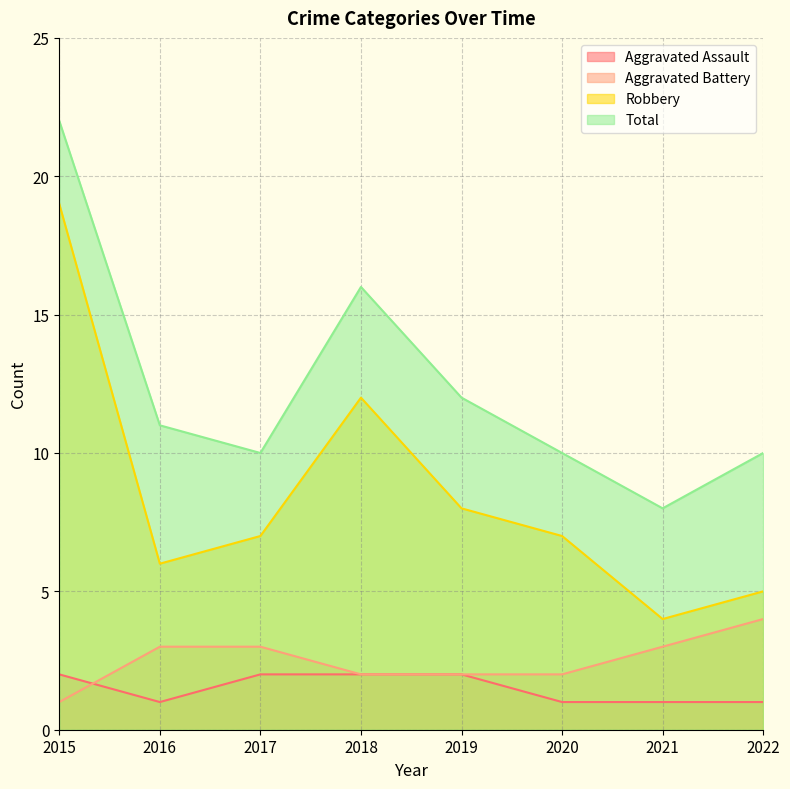

At 2017, list the series in order from smallest to largest.

Aggravated Assault, Aggravated Battery, Robbery, Total